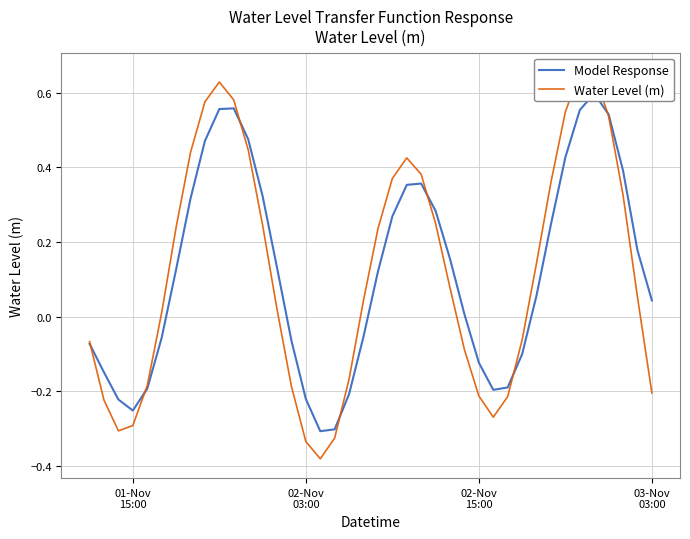

Does the chart have visible grid lines?

Yes